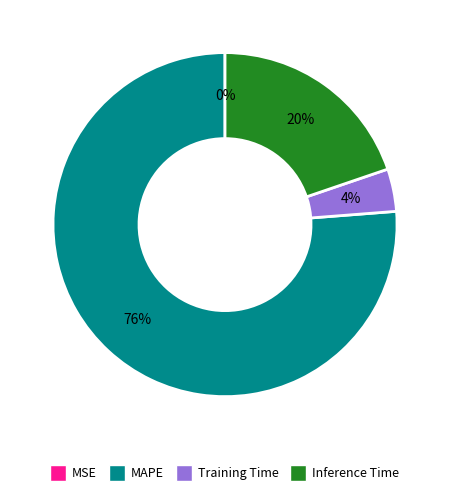

True or false: MAPE accounts for 76% of the total.

True